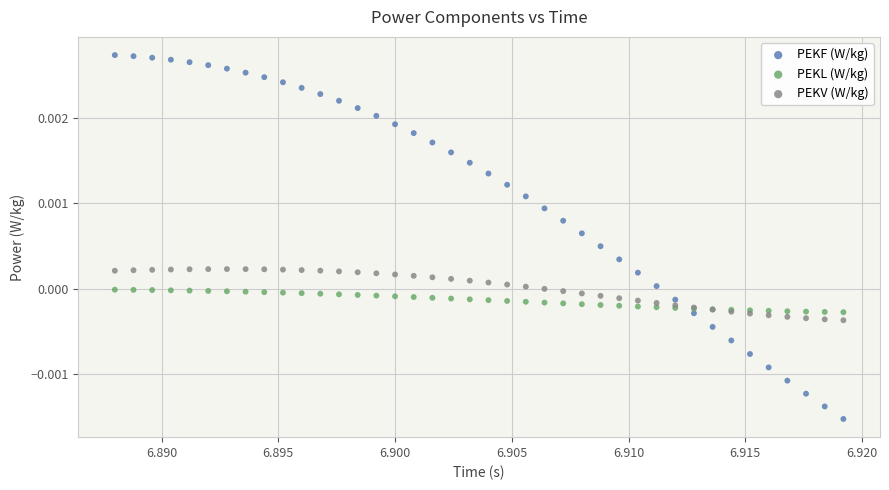

Which series has the widest spread of Y values?

PEKF (W/kg)